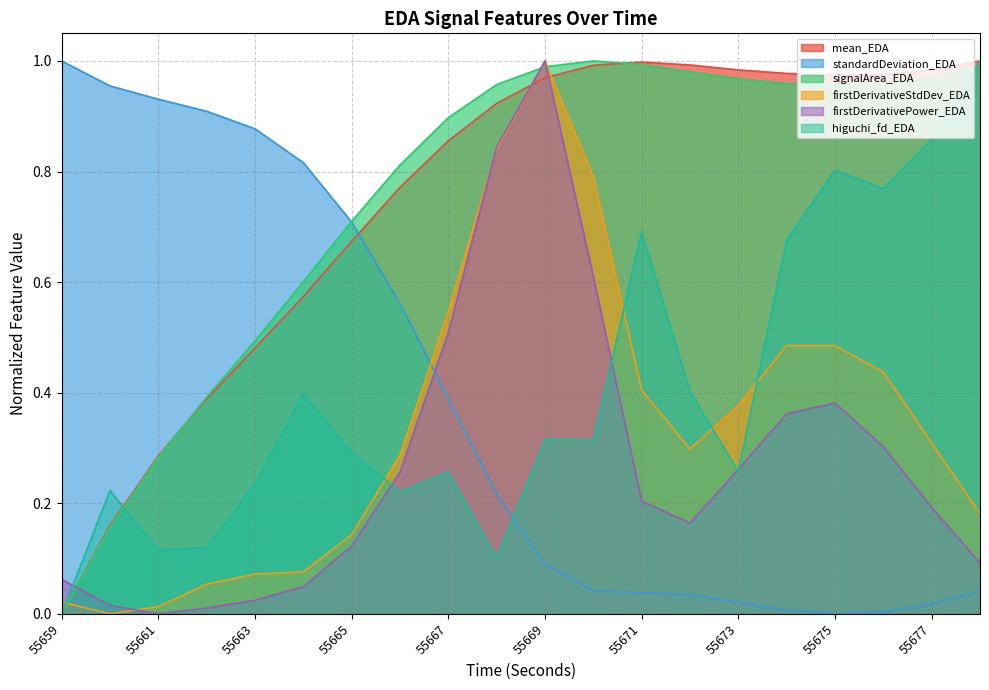

Reading right to left, what are all the values shown in this chart?

mean_EDA: 55678=1.0	55677=1.0	55676=1.0	55675=1.0	55674=1.0	55673=1.0	55672=1.0	55671=1.0	55670=1.0	55669=1.0	55668=0.9	55667=0.9	55666=0.8	55665=0.7	55664=0.6	55663=0.5	55662=0.4	55661=0.3	55660=0.2	55659=0.0
standardDeviation_EDA: 55678=0.0	55677=0.0	55676=0.0	55675=0.0	55674=0.0	55673=0.0	55672=0.0	55671=0.0	55670=0.0	55669=0.1	55668=0.2	55667=0.4	55666=0.6	55665=0.7	55664=0.8	55663=0.9	55662=0.9	55661=0.9	55660=1.0	55659=1.0
signalArea_EDA: 55678=1.0	55677=1.0	55676=1.0	55675=1.0	55674=1.0	55673=1.0	55672=1.0	55671=1.0	55670=1.0	55669=1.0	55668=1.0	55667=0.9	55666=0.8	55665=0.7	55664=0.6	55663=0.5	55662=0.4	55661=0.3	55660=0.2	55659=0.0
firstDerivativeStdDev_EDA: 55678=0.2	55677=0.3	55676=0.4	55675=0.5	55674=0.5	55673=0.4	55672=0.3	55671=0.4	55670=0.8	55669=1.0	55668=0.8	55667=0.5	55666=0.3	55665=0.1	55664=0.1	55663=0.1	55662=0.1	55661=0.0	55660=0.0	55659=0.0
firstDerivativePower_EDA: 55678=0.1	55677=0.2	55676=0.3	55675=0.4	55674=0.4	55673=0.3	55672=0.2	55671=0.2	55670=0.6	55669=1.0	55668=0.8	55667=0.5	55666=0.3	55665=0.1	55664=0.0	55663=0.0	55662=0.0	55661=0.0	55660=0.0	55659=0.1
higuchi_fd_EDA: 55678=1.0	55677=0.9	55676=0.8	55675=0.8	55674=0.7	55673=0.3	55672=0.4	55671=0.7	55670=0.3	55669=0.3	55668=0.1	55667=0.3	55666=0.2	55665=0.3	55664=0.4	55663=0.2	55662=0.1	55661=0.1	55660=0.2	55659=0.0